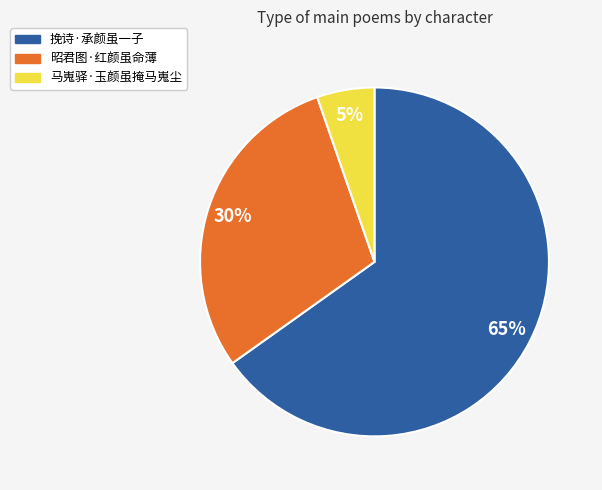

Count the number of slices in the pie.

3